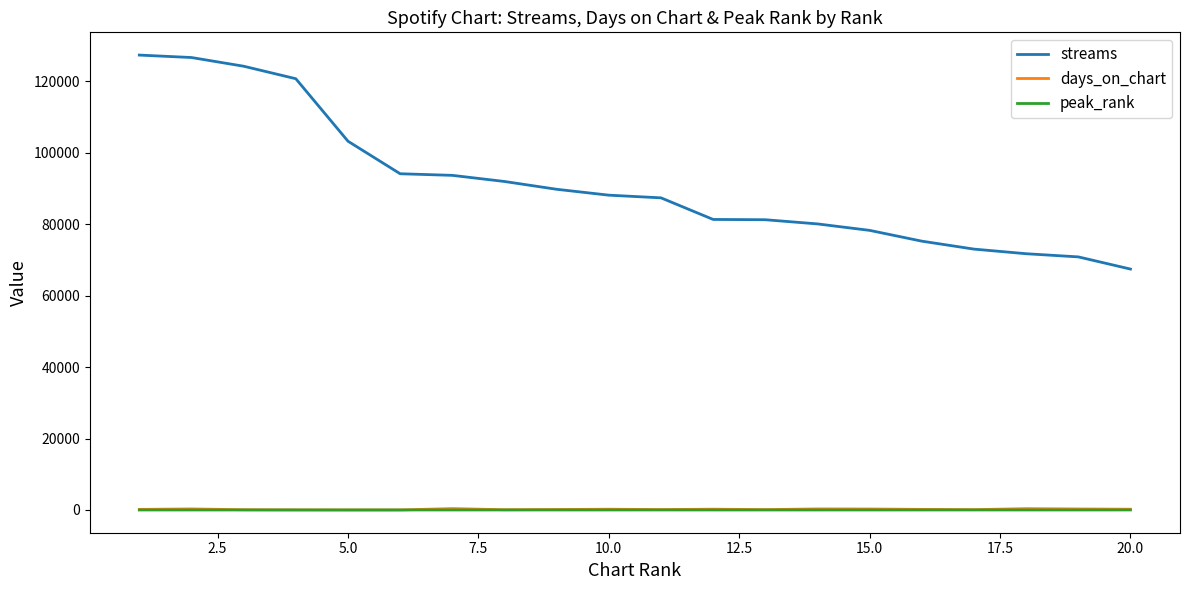

How many times do peak_rank and days_on_chart cross each other?

2